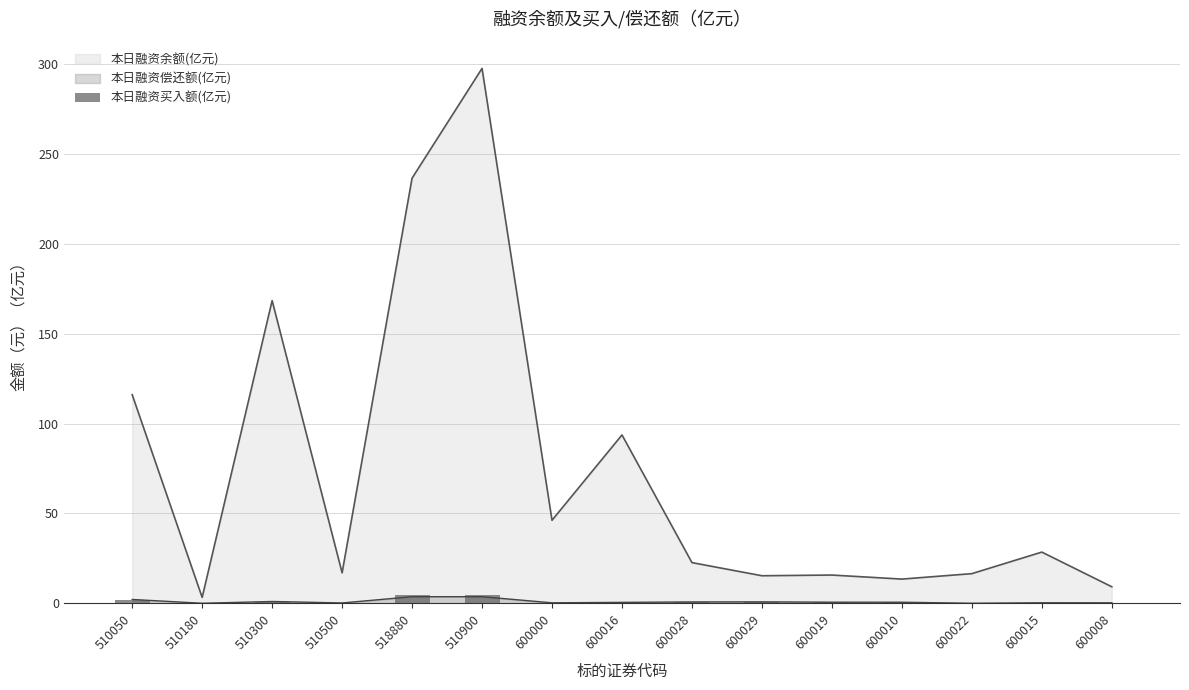

Where is the data nearest to the value 2?

510050